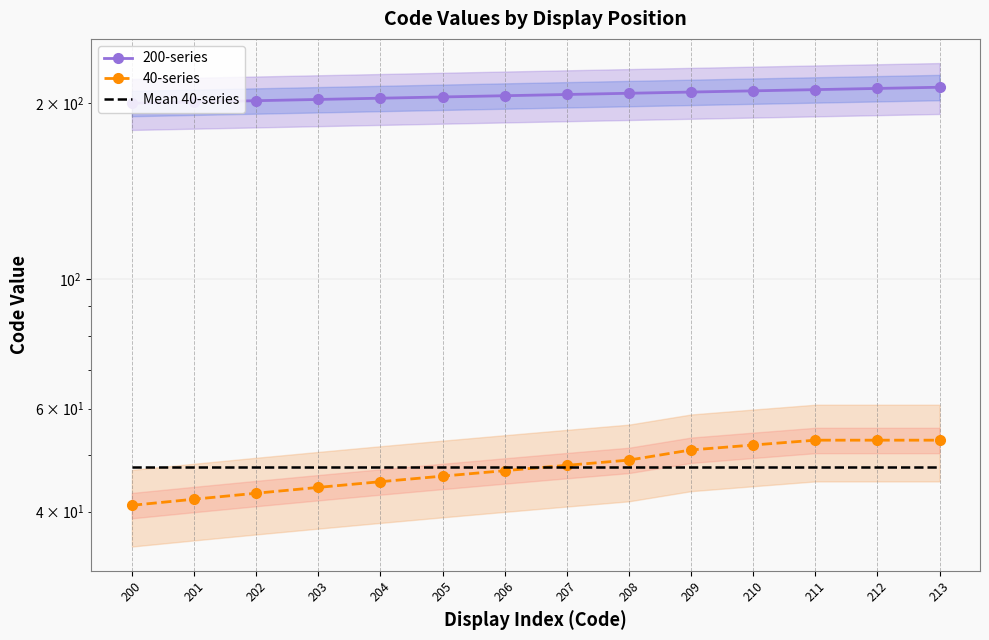

At which category does the chart reach its peak across all series?

213